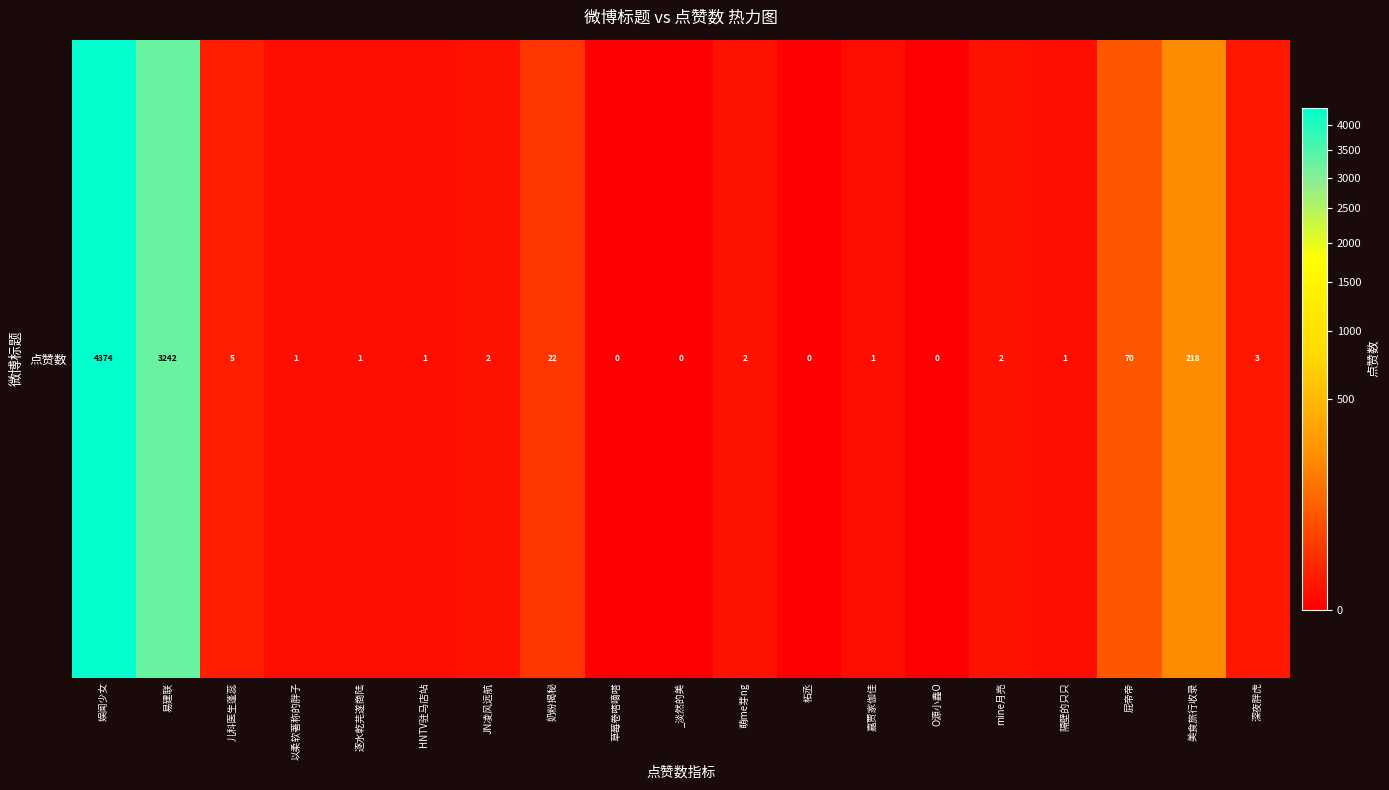

What is the difference between the second highest and second lowest values?

3242